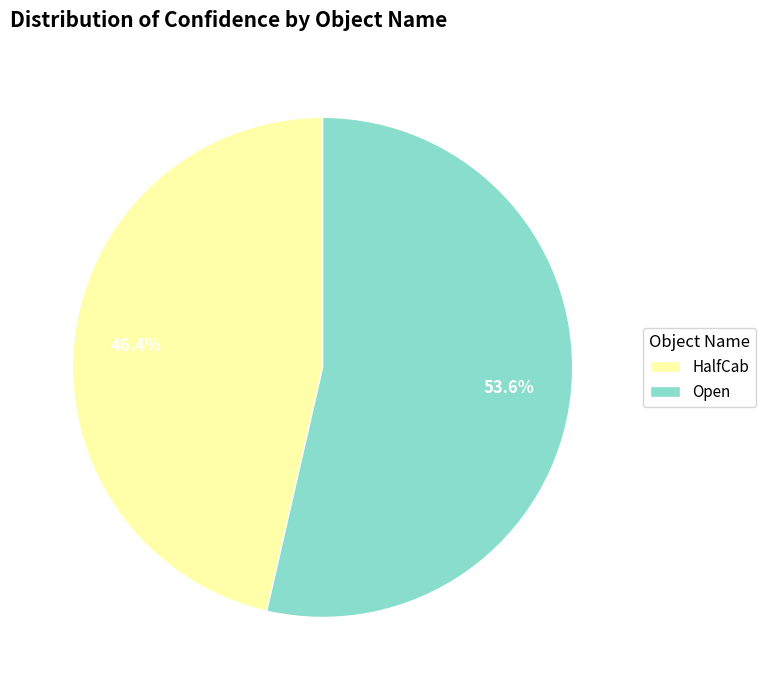

What is the smallest slice in the pie chart?

HalfCab